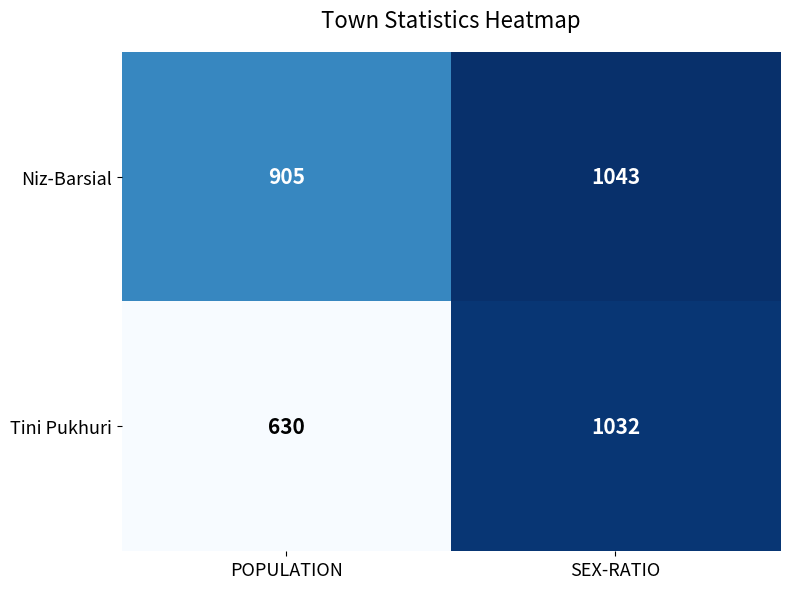

What is the difference between the highest and lowest values at SEX-RATIO?

11